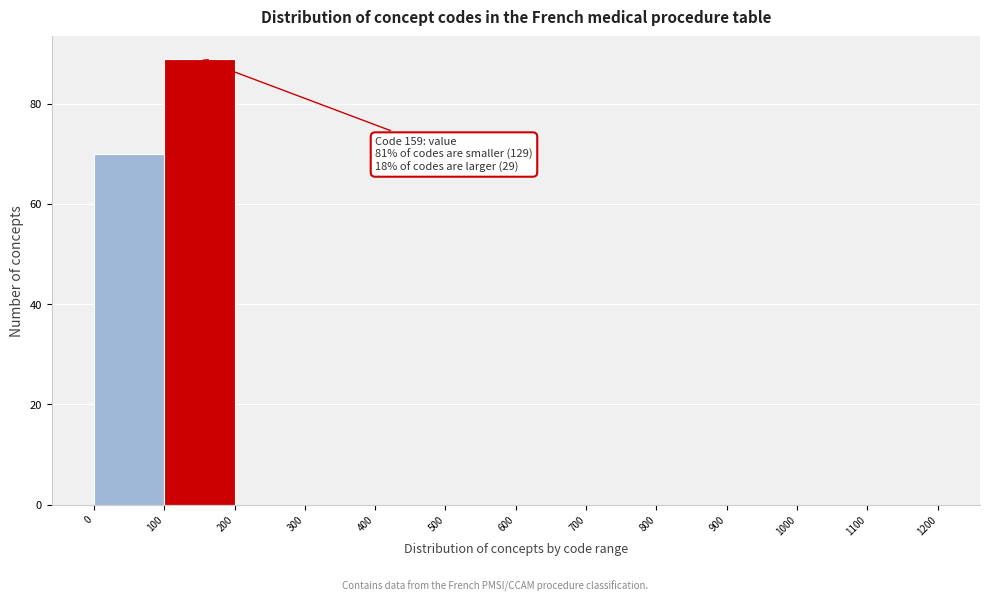

Which range on the x-axis has the tallest bar?

100 to 200